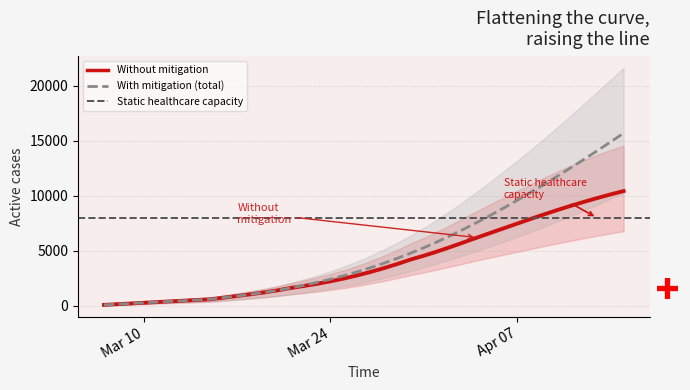

True or false: predicted_current_infected_lower has a value of 2007 at 2020-03-27.

True